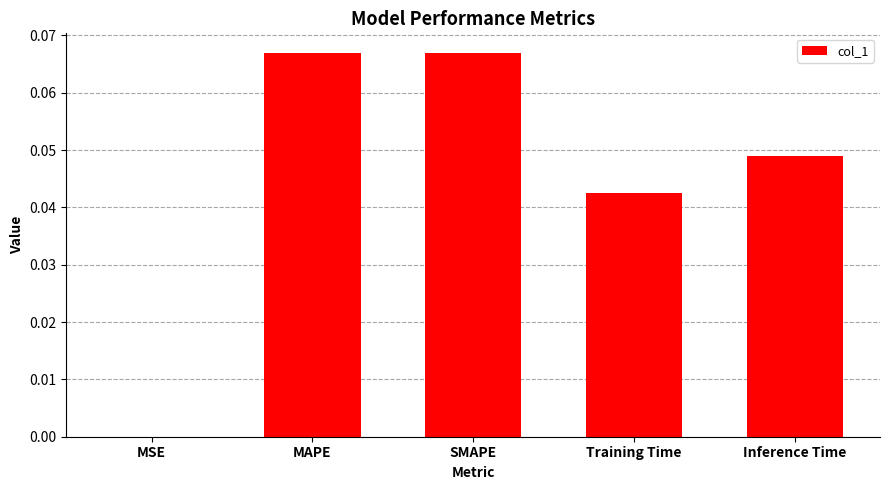

Which has a higher value, MSE or Inference Time?

Inference Time